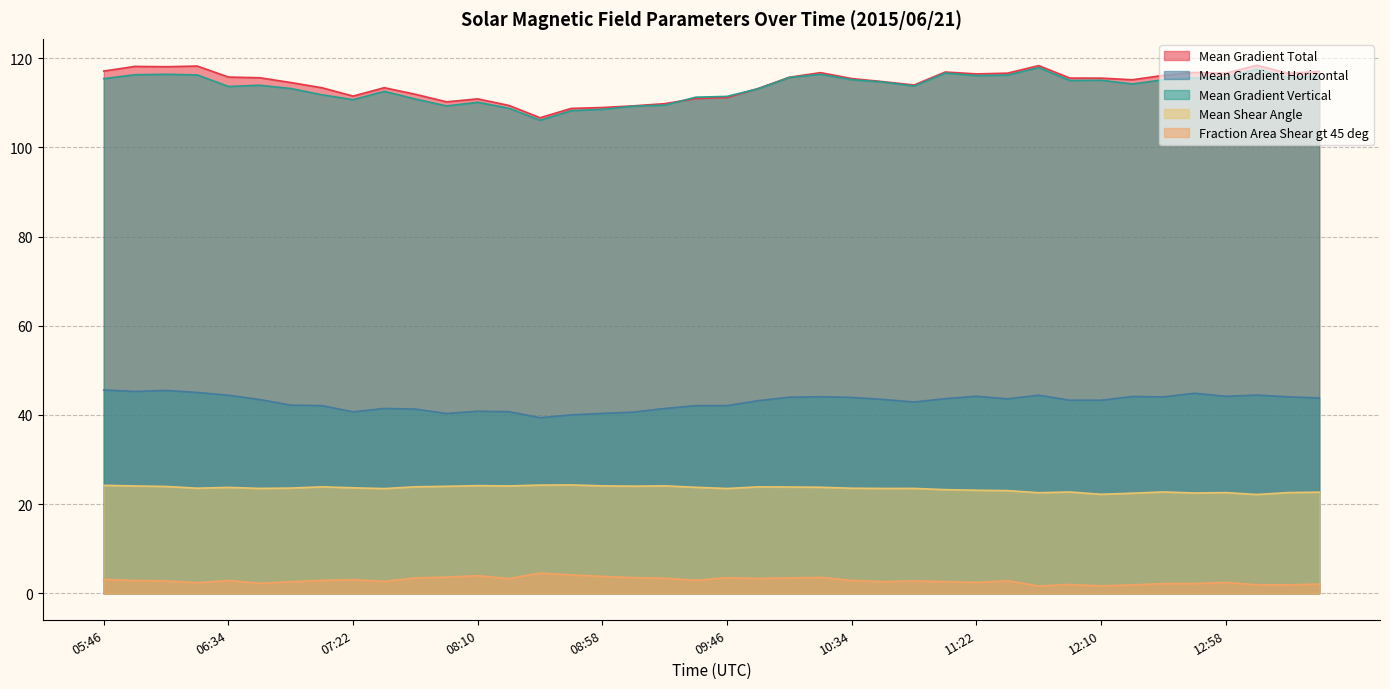

At 06:10, list the series in order from largest to smallest.

Mean Gradient Total, Mean Gradient Vertical, Mean Gradient Horizontal, Mean Shear Angle, Fraction Area Shear gt 45 deg